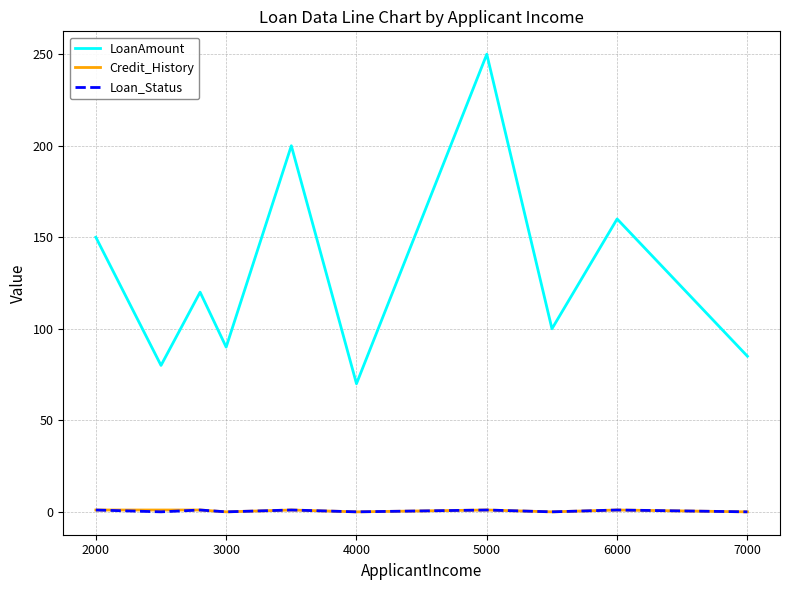

True or false: LoanAmount and Credit_History cross at least once.

False